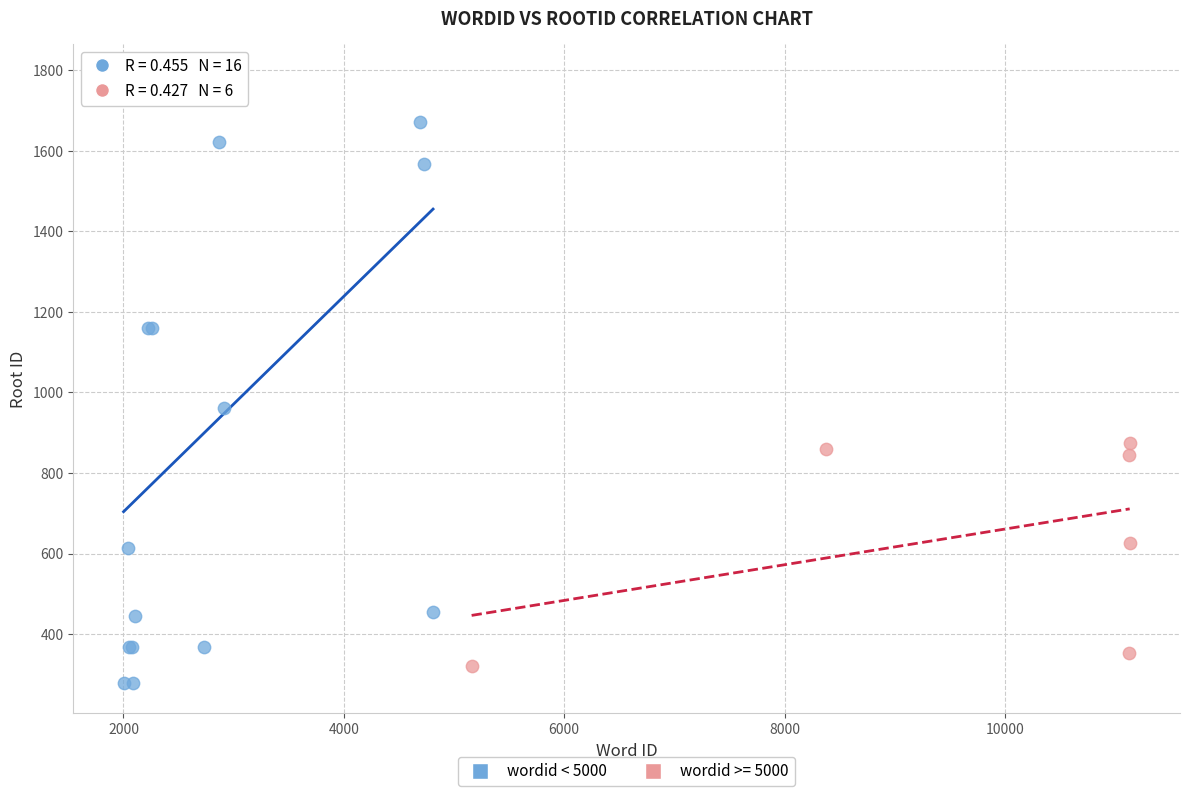

Which series has the widest spread of Y values?

wordid < 5000